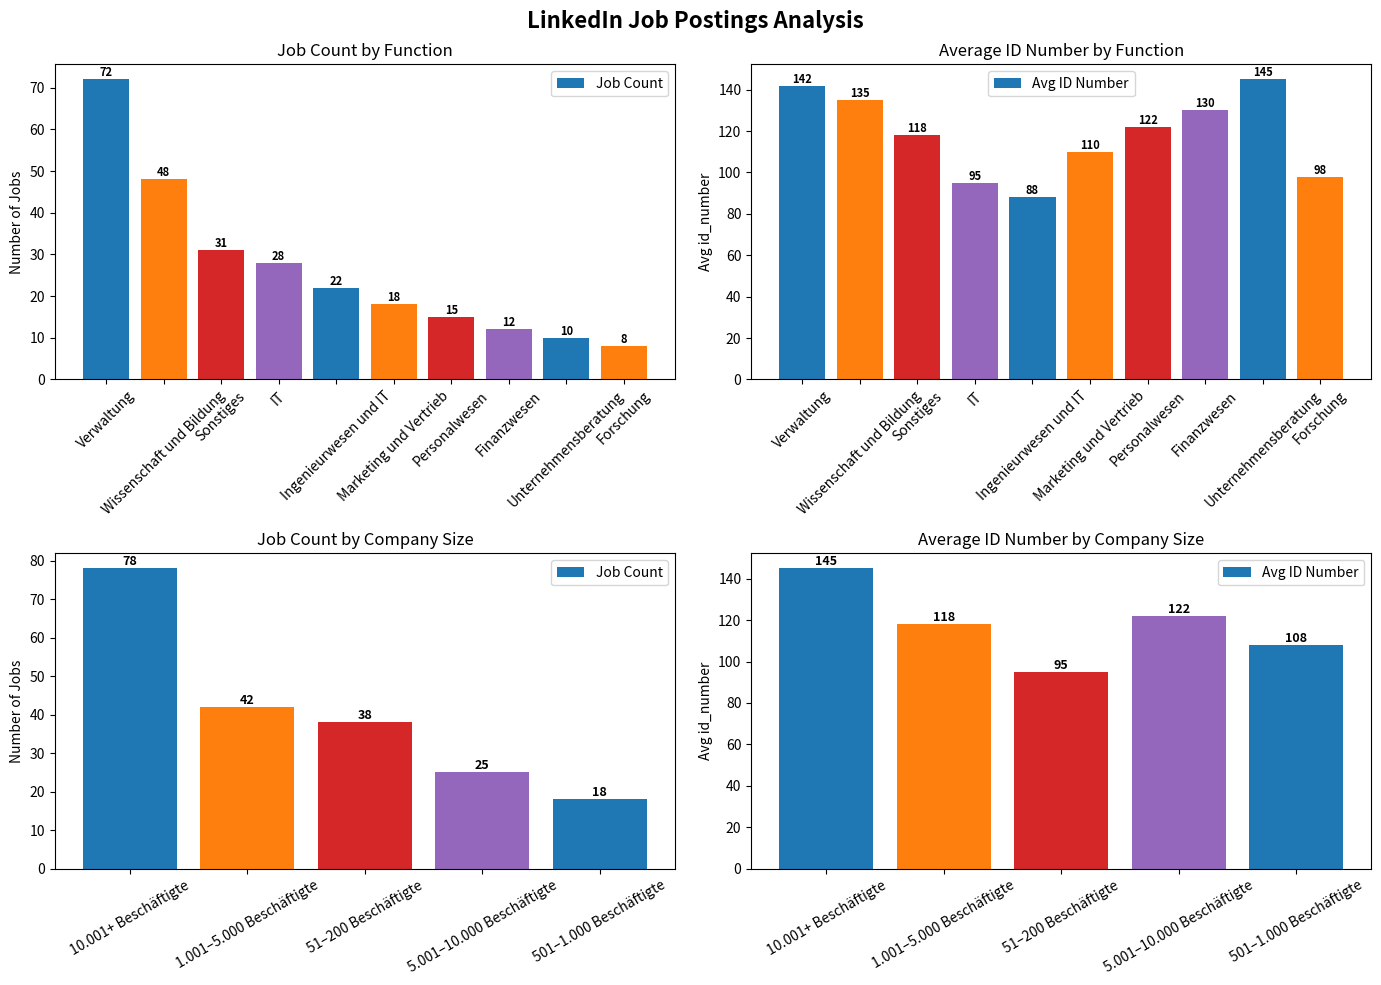

True or false: Job Count has a value of 13 at 51–200 Beschäftigte.

False